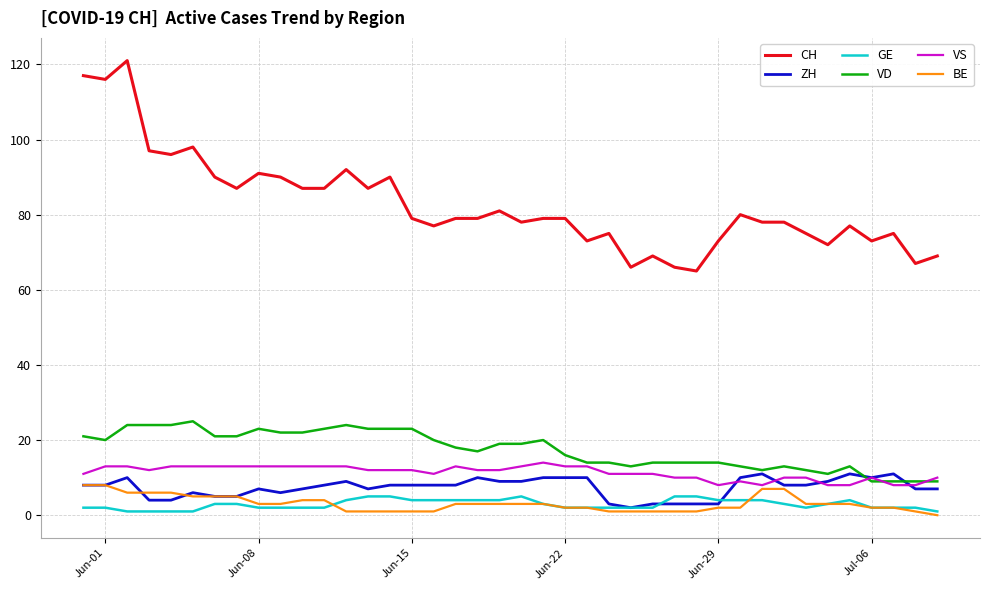

Which series has the largest total across all categories?

CH